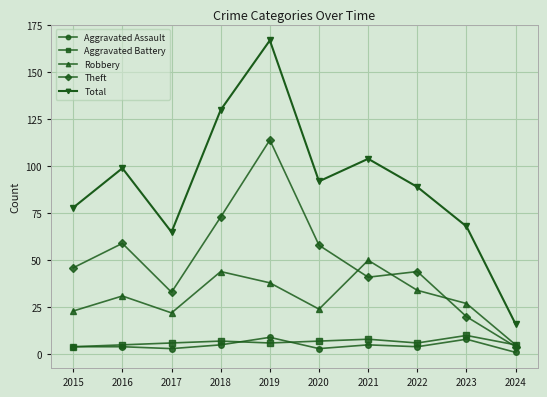

How many interior local valleys does the Theft series have?

2